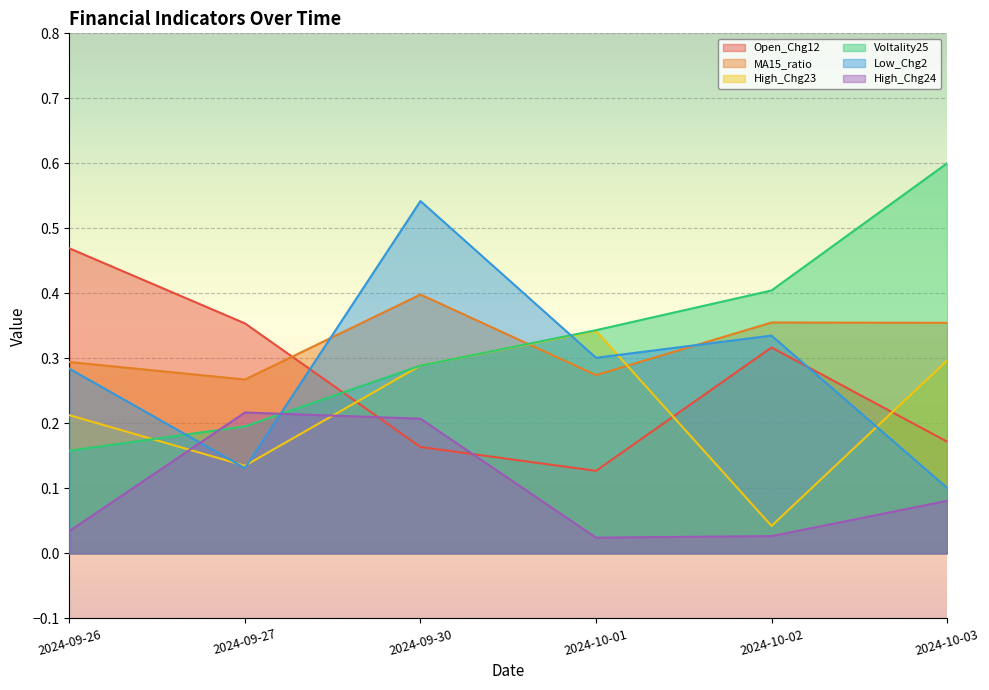

At which label is MA15_ratio closest to 0?

2024-09-27